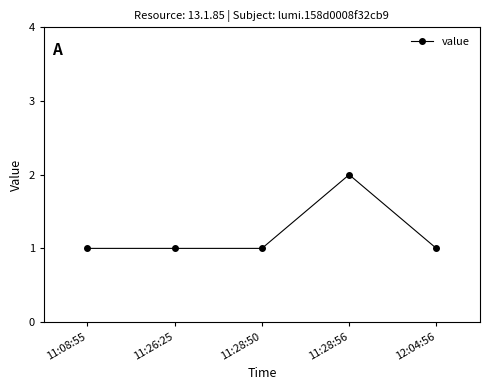

What is the label of the 3rd point from the right?

11:28:50